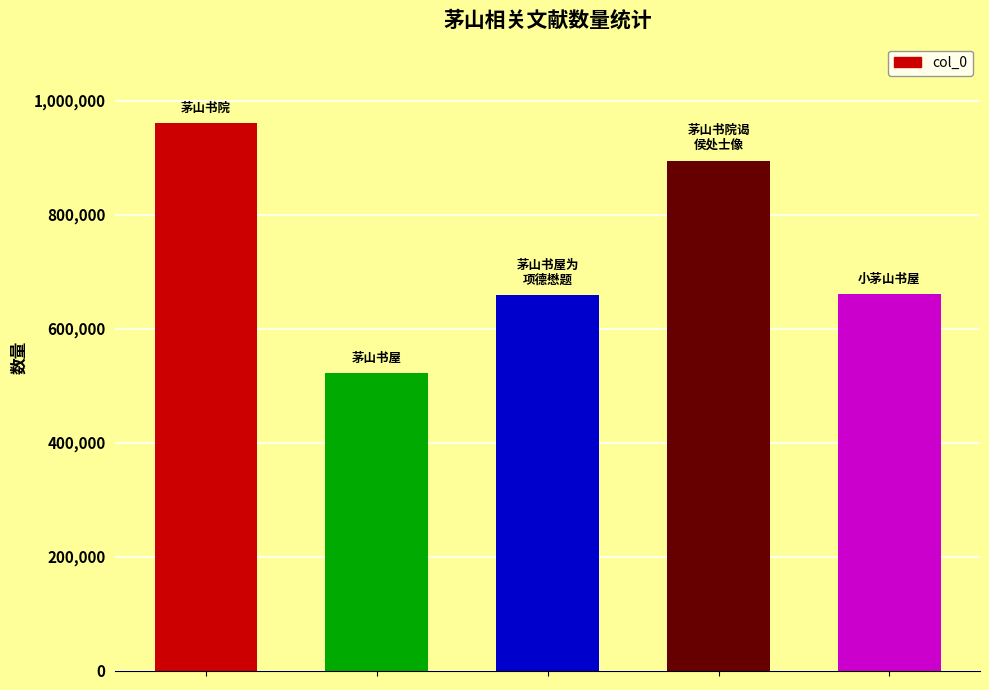

What is the difference between the second highest and second lowest values?

235622